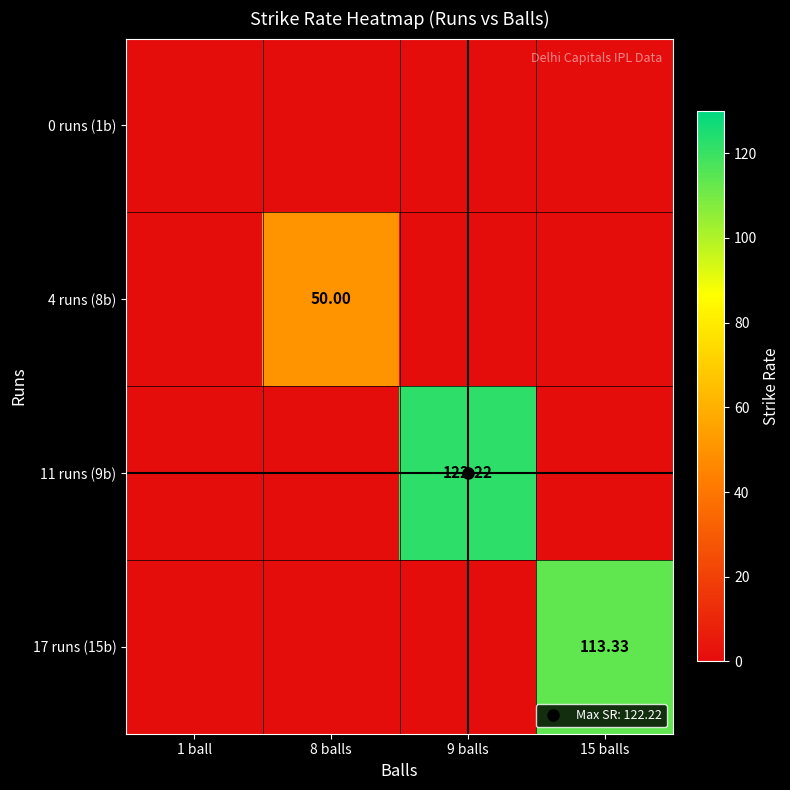

Is the value of 4 runs (8b) at 1 ball greater than the value of 11 runs (9b) at 9 balls?

No